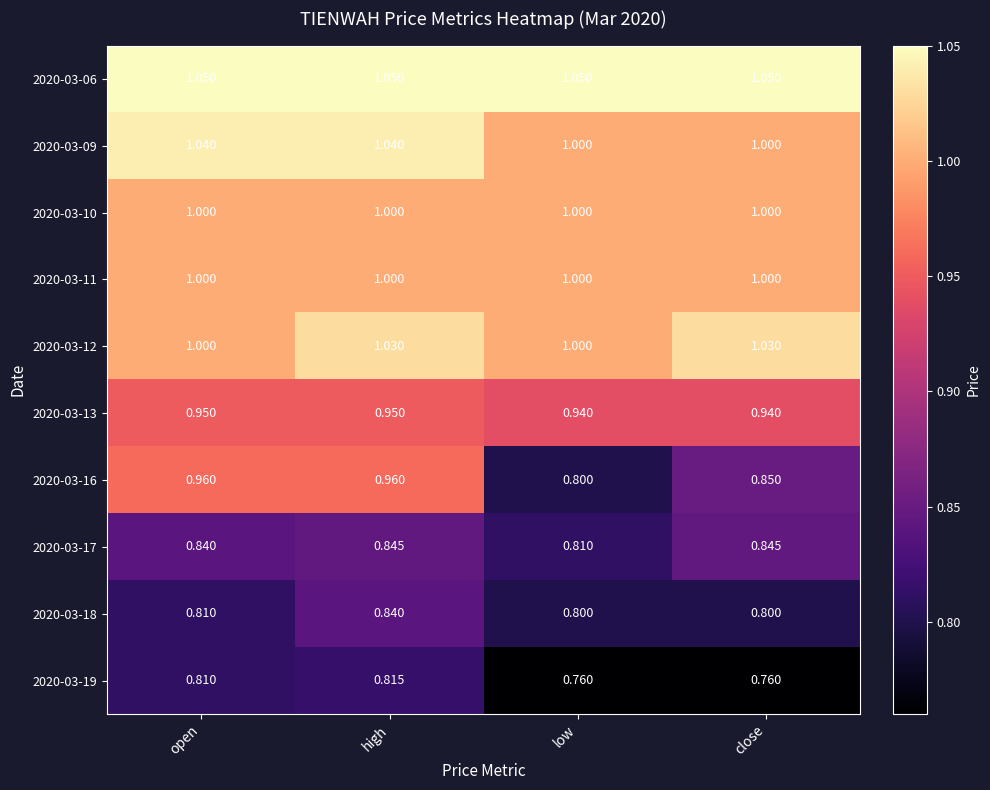

At which label does 2020-03-18 reach its peak?

high